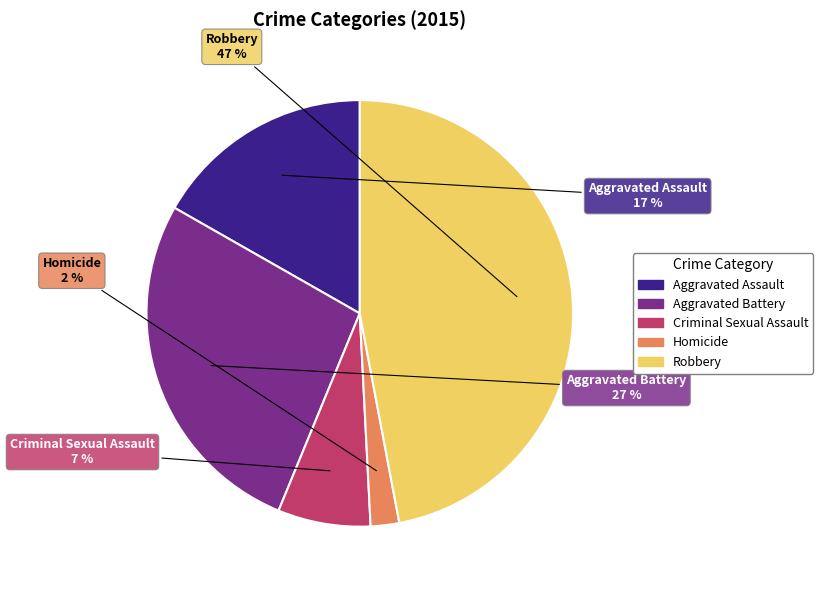

How many slices are in this pie chart?

5